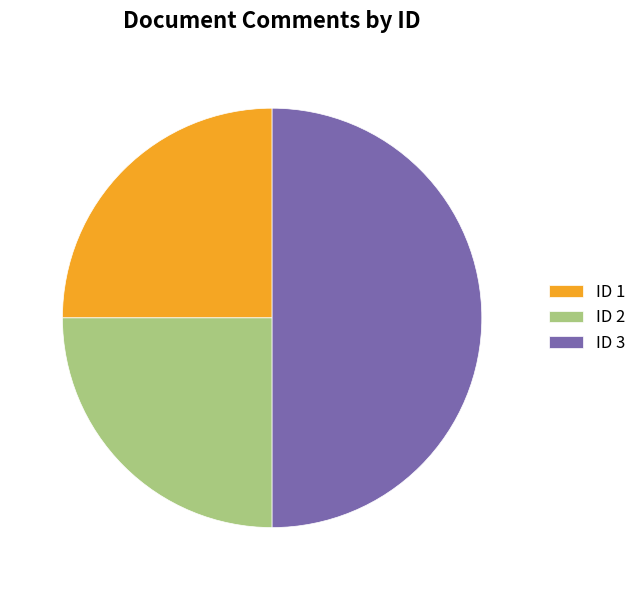

Which slice is the largest?

ID 3